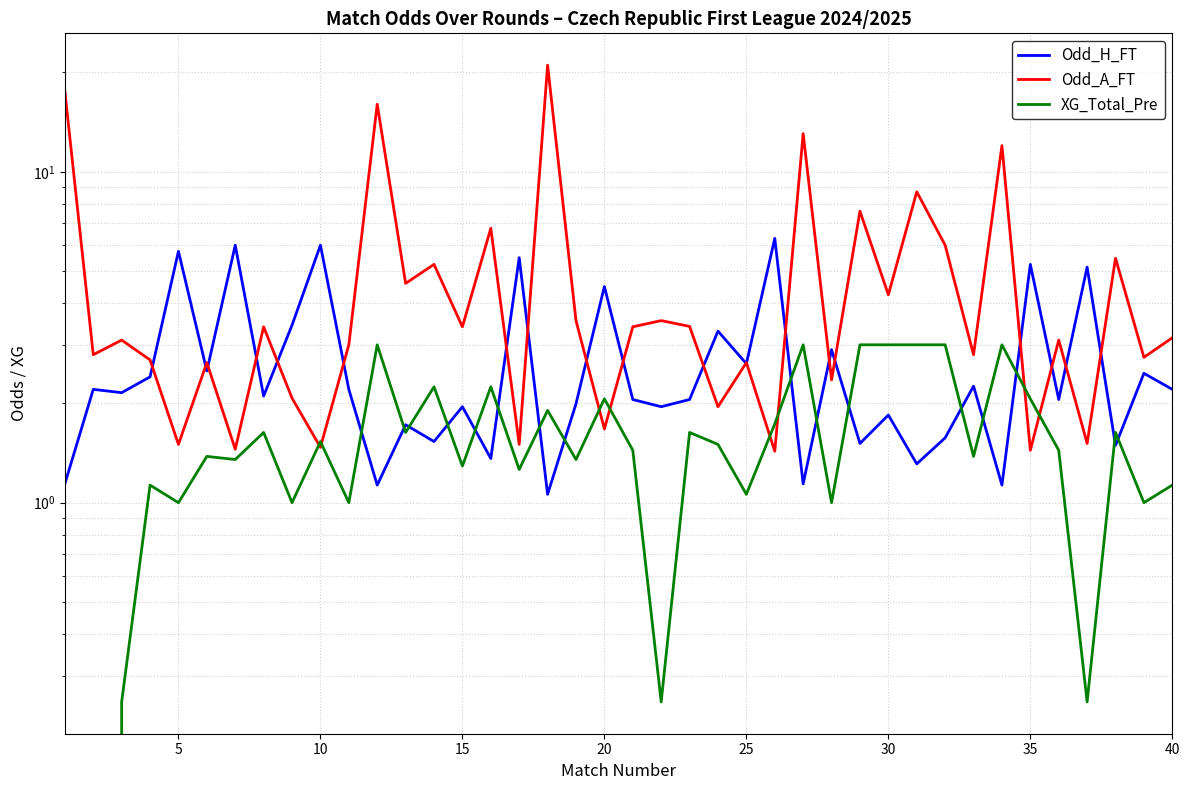

What is the average value of the Odd_A_FT series?

4.9